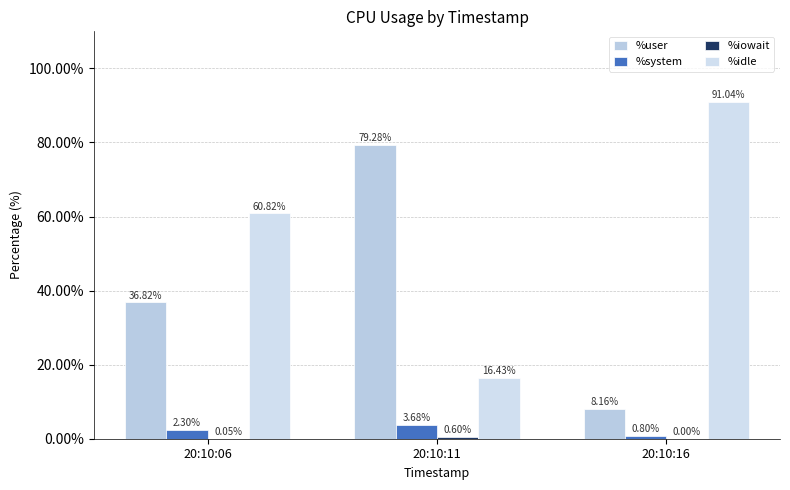

Rank the series by their maximum value, from highest to lowest.

%idle, %user, %system, %iowait